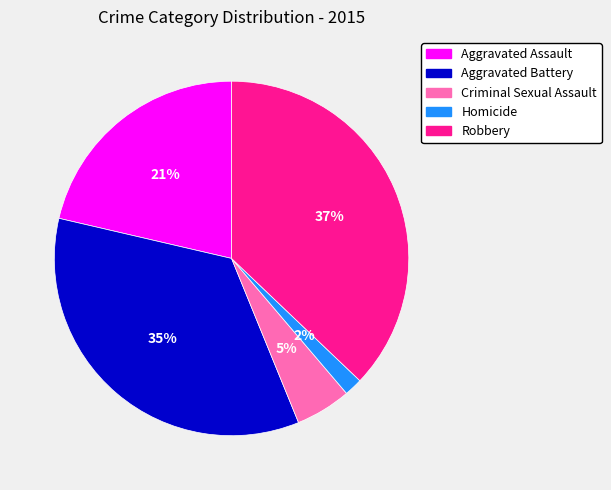

True or false: Aggravated Assault accounts for 21% of the total.

True